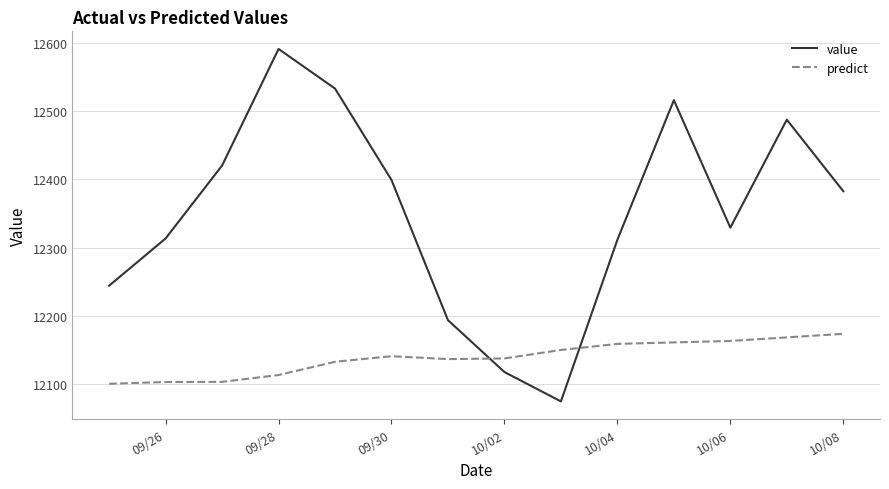

List the series in order of their peak value, highest first.

value, predict